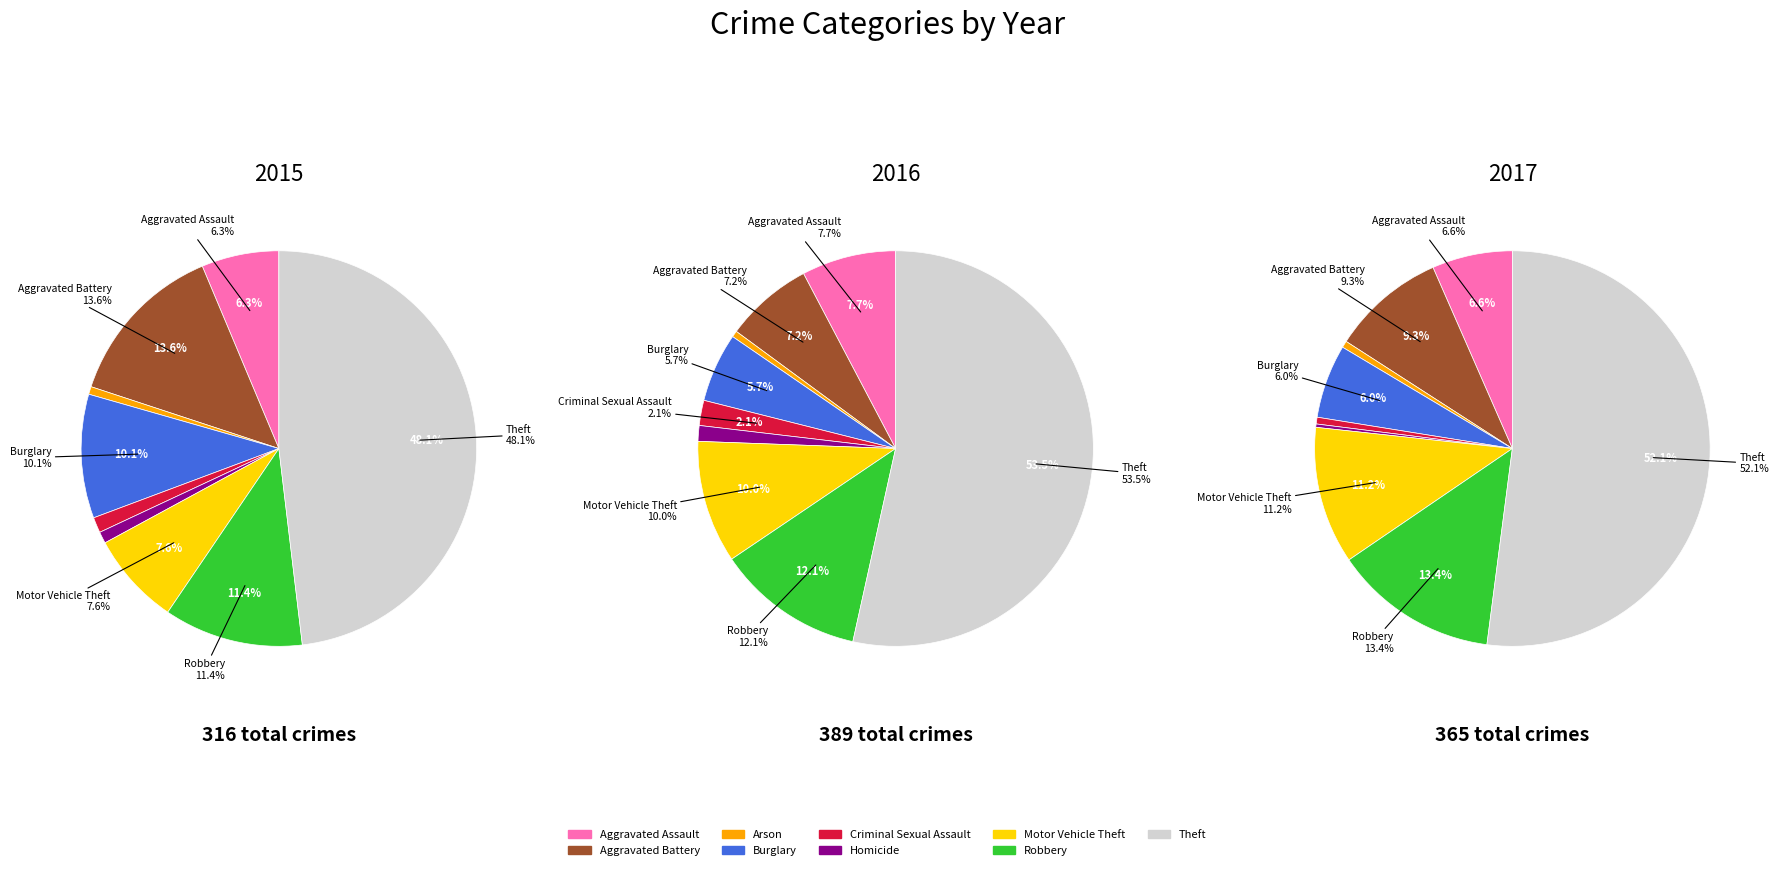

Count the number of slices in the pie.

9